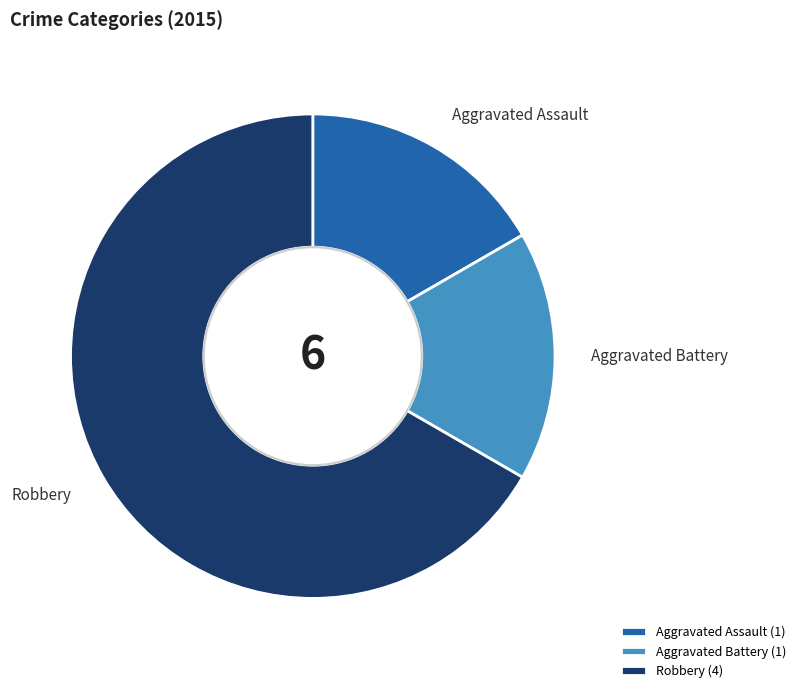

Approximately how many times larger is the value at Aggravated Battery (1) compared to Aggravated Assault (1)?

1.0